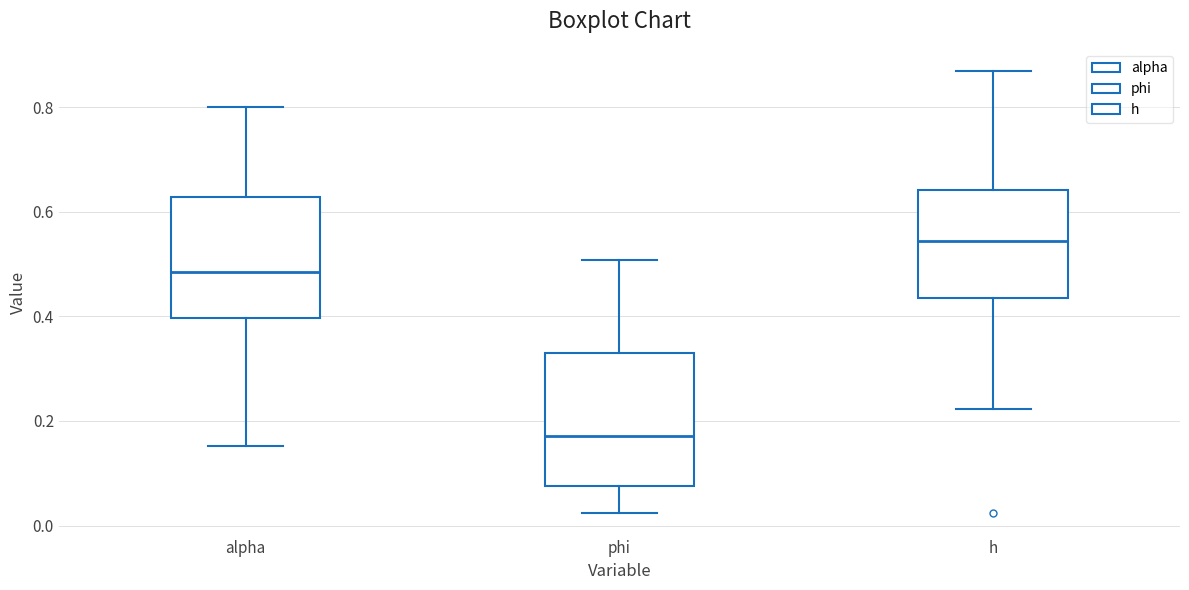

Reading left to right, transcribe this box plot: for each box, give where its median line is, the range the box spans, and where its two whiskers end, as read against the y-axis. The values are not printed on the chart, so give them approximately, as read against the axis.

alpha: median 0.48, box 0.40 to 0.62, whiskers 0.16 to 0.80
phi: median 0.18, box 0.08 to 0.34, whiskers 0.02 to 0.50
h: median 0.54, box 0.44 to 0.64, whiskers 0.22 to 0.86